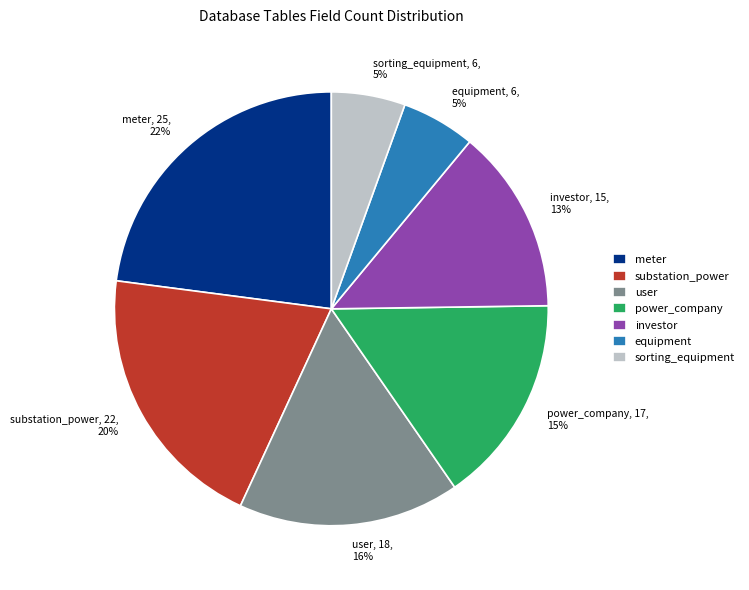

What is the largest slice in the pie chart?

meter